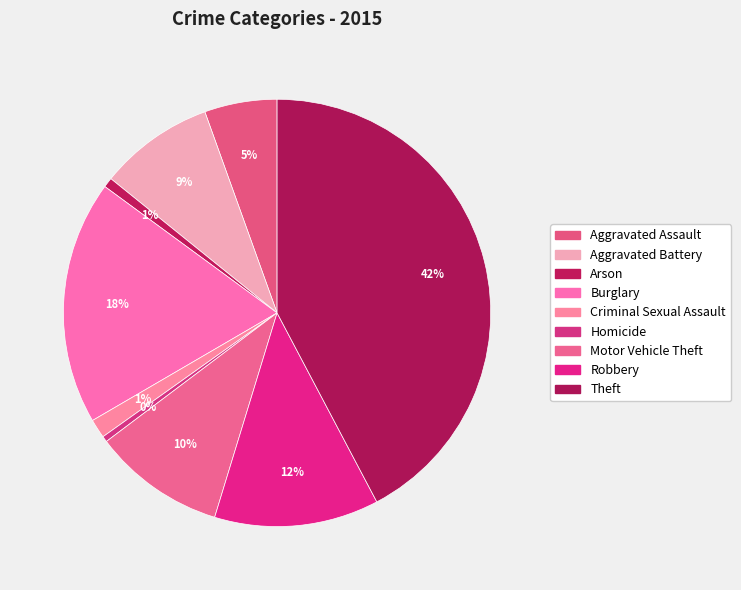

Is there a majority slice in this chart?

No